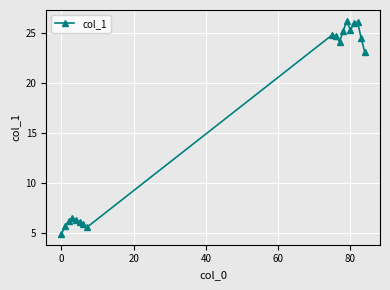

What is the difference between the second highest and minimum values?

21.2